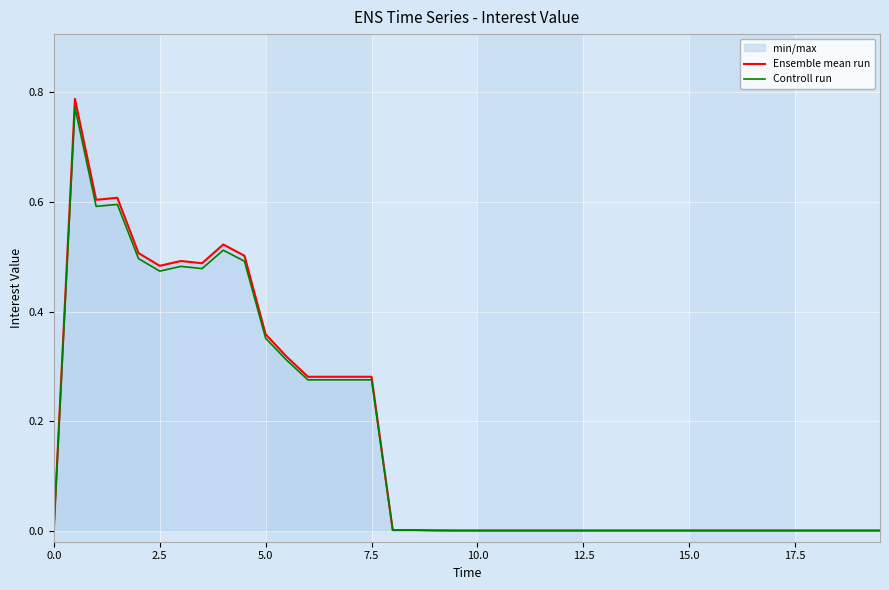

Which series has the largest range (max minus min)?

Ensemble mean run